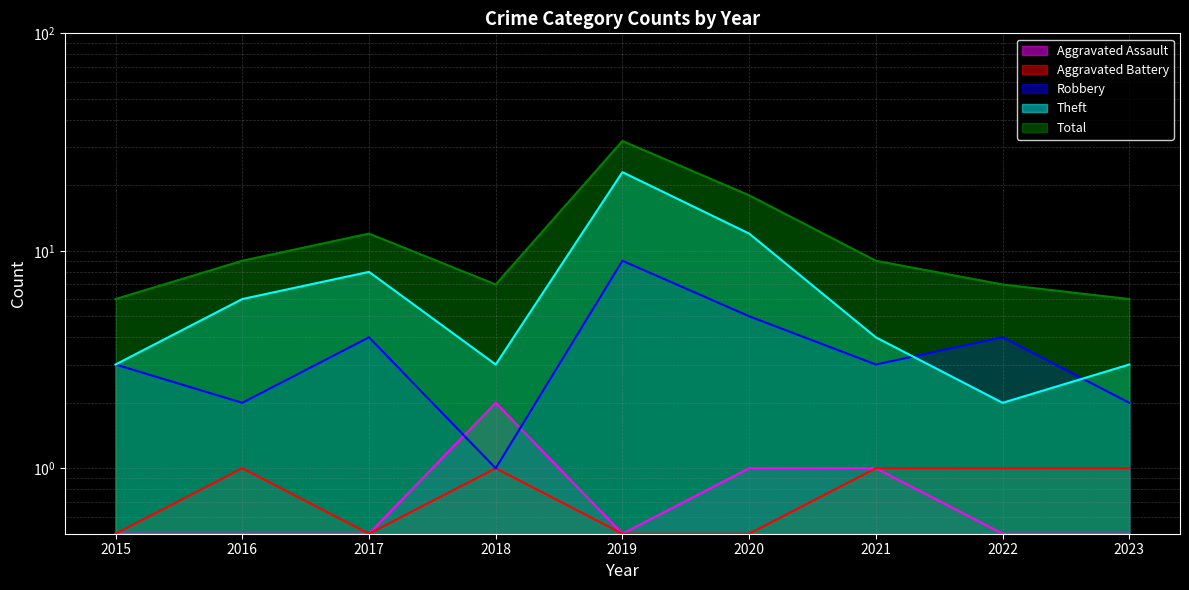

At which category does Aggravated Battery reach its first local peak?

2016